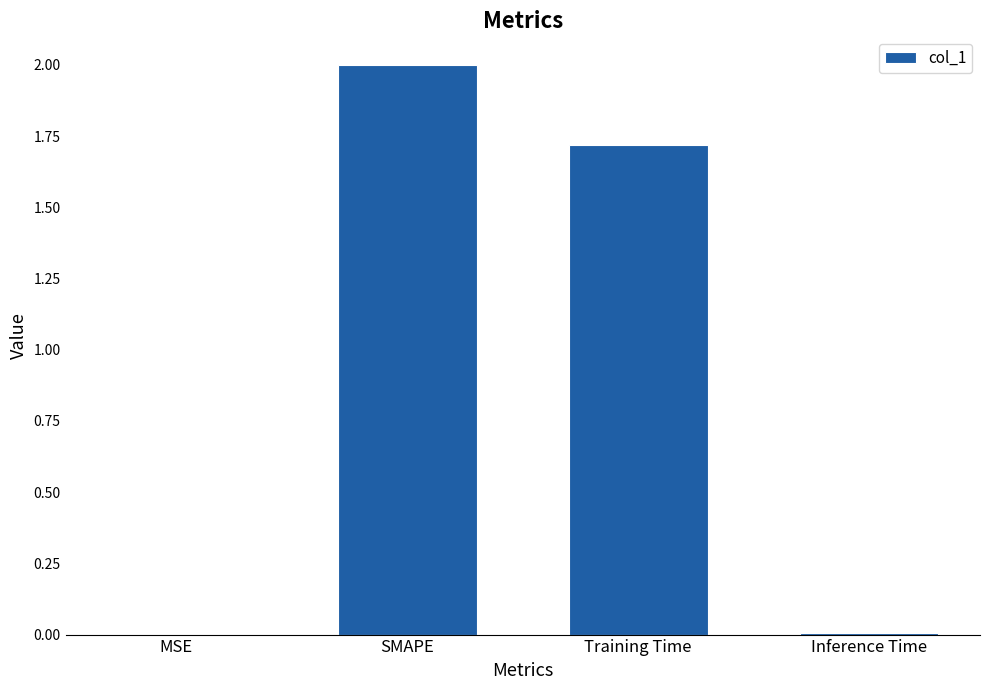

Is it true that the value at Inference Time is 0.0?

True